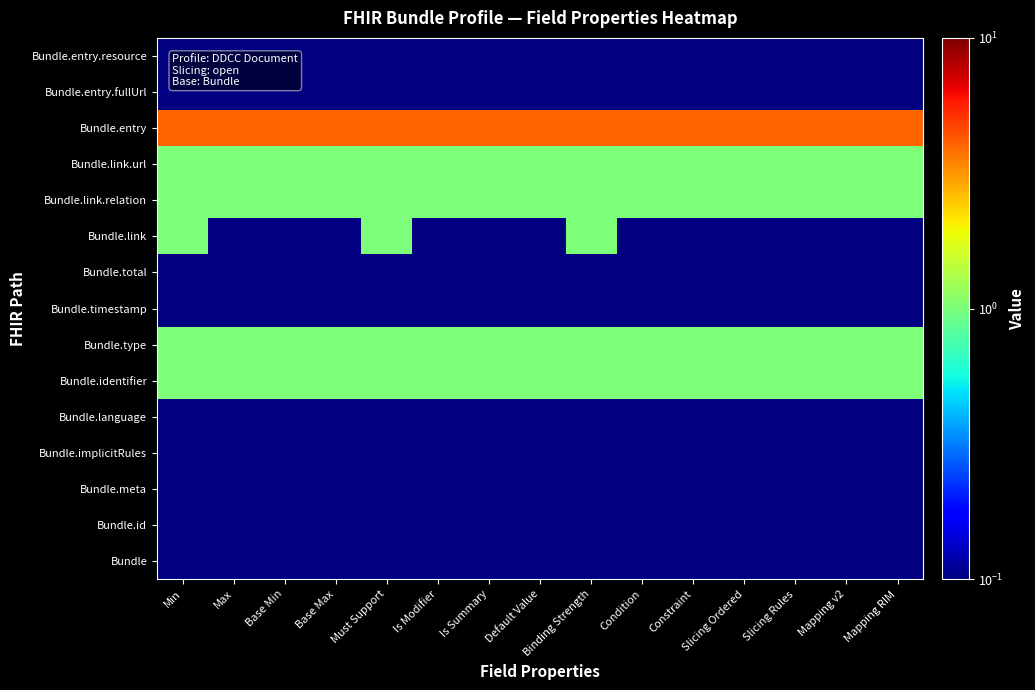

What is the total value across all series at Mapping RIM?

8.2